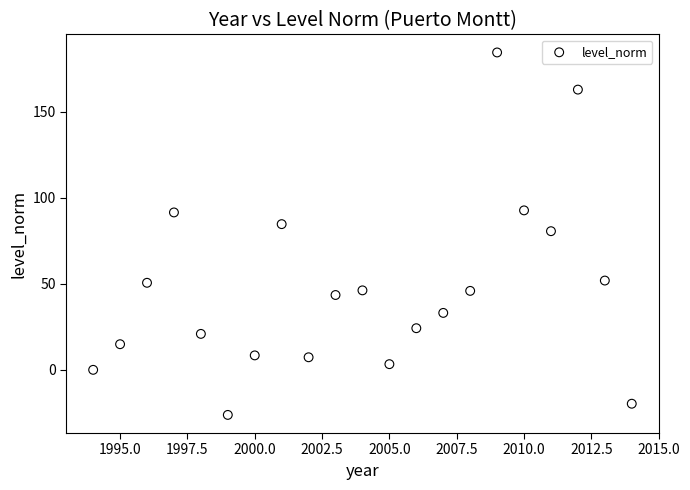

What is the range of X values (max minus min)?

20.0